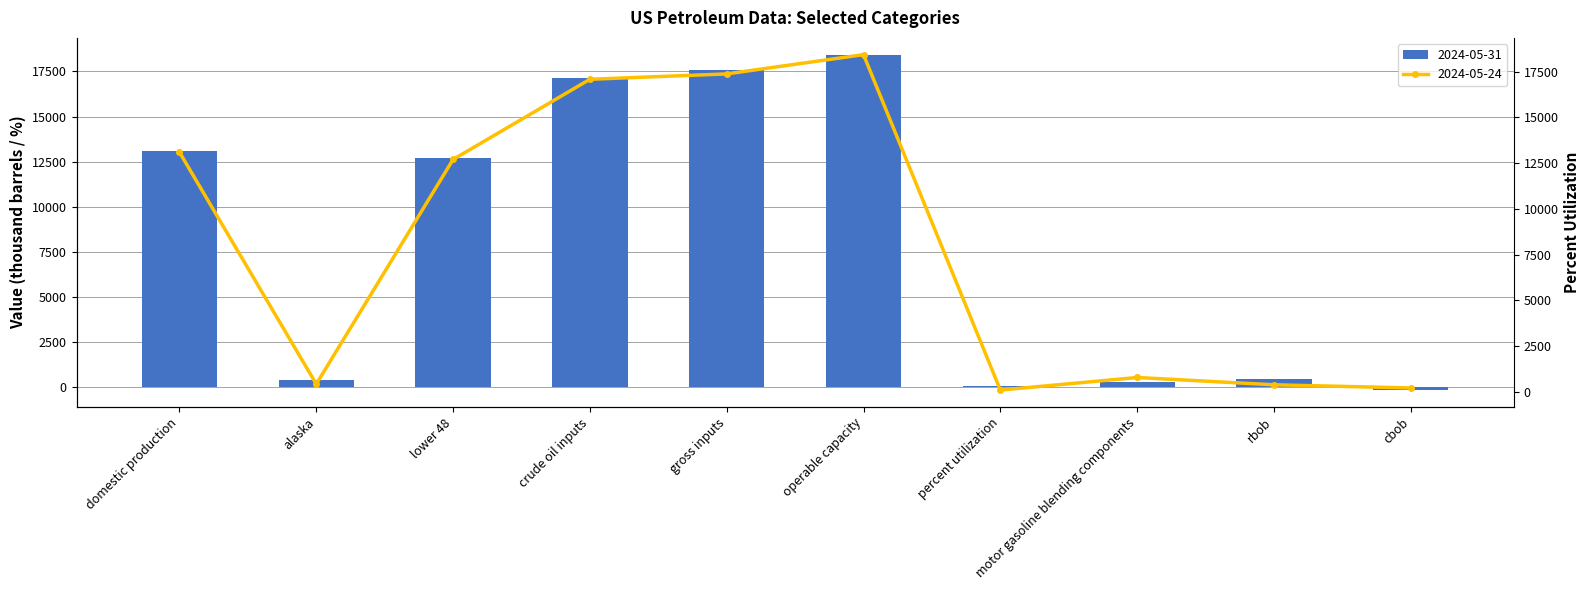

List the series in order of their peak value, lowest first.

2024-05-31, 2024-05-24